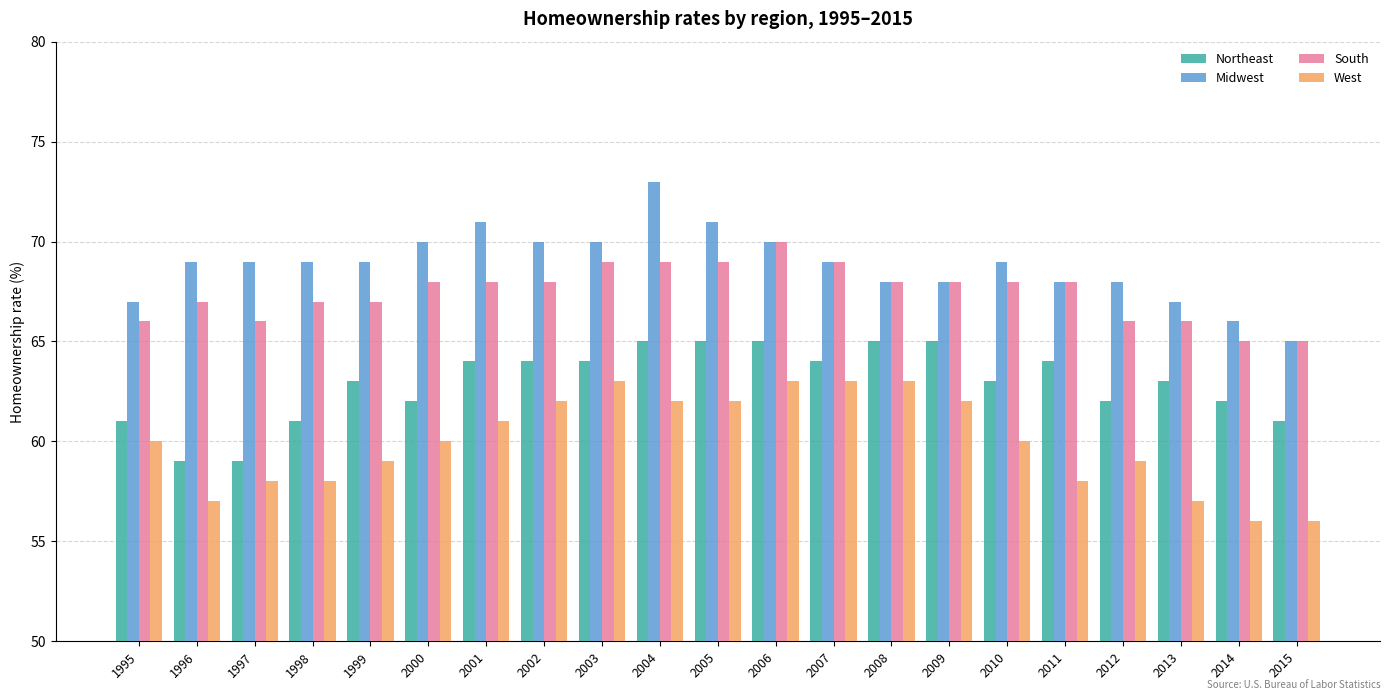

What is the value of the West bar at the 12th from the left?

63